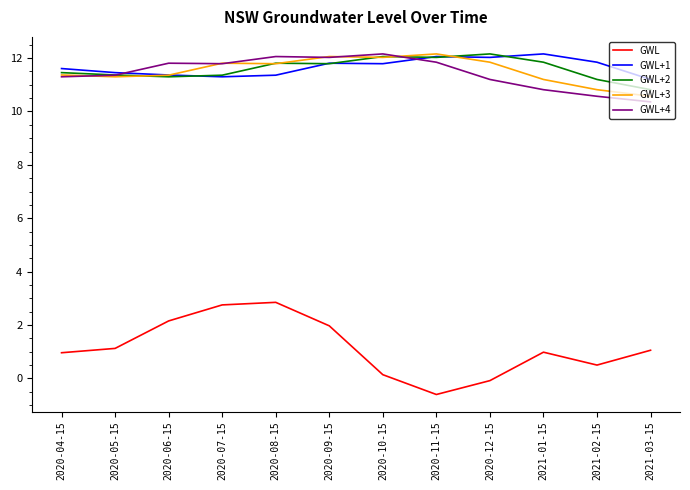

What is the difference between the maximum and minimum values in the GWL series?

3.5